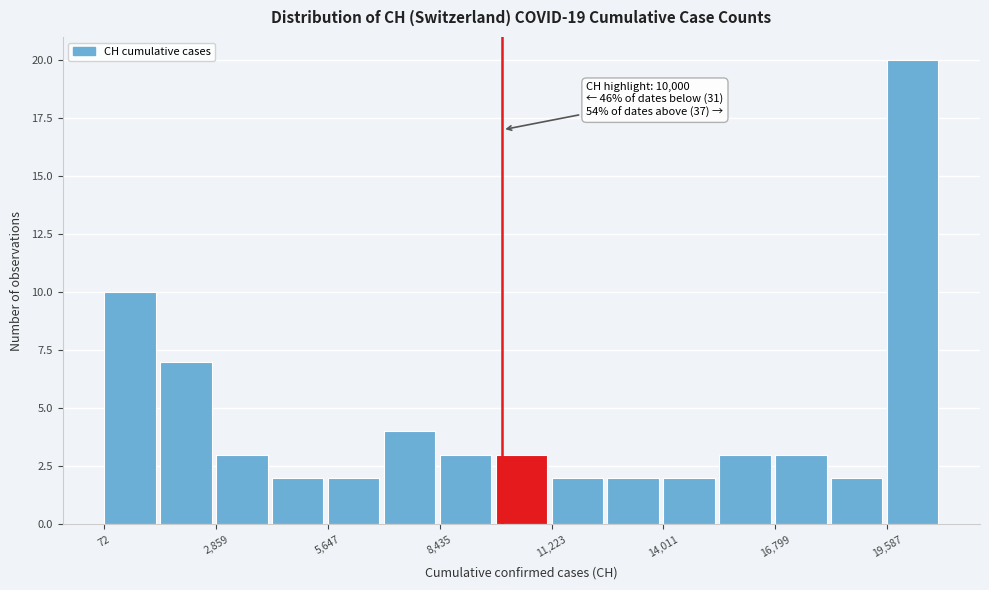

Read against the x-axis, roughly where is the centre of the tallest bar?

20000